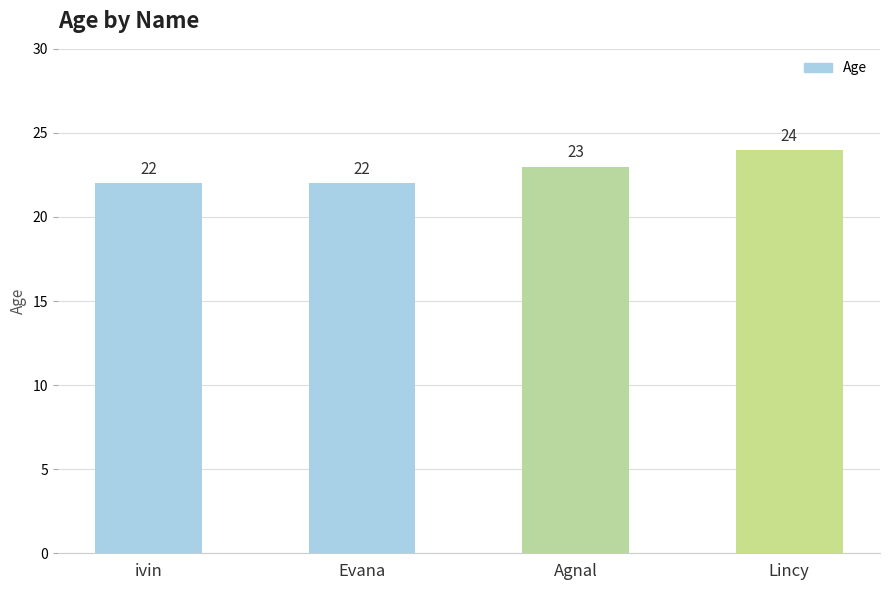

What is the label of the 3rd bar from the left?

Agnal